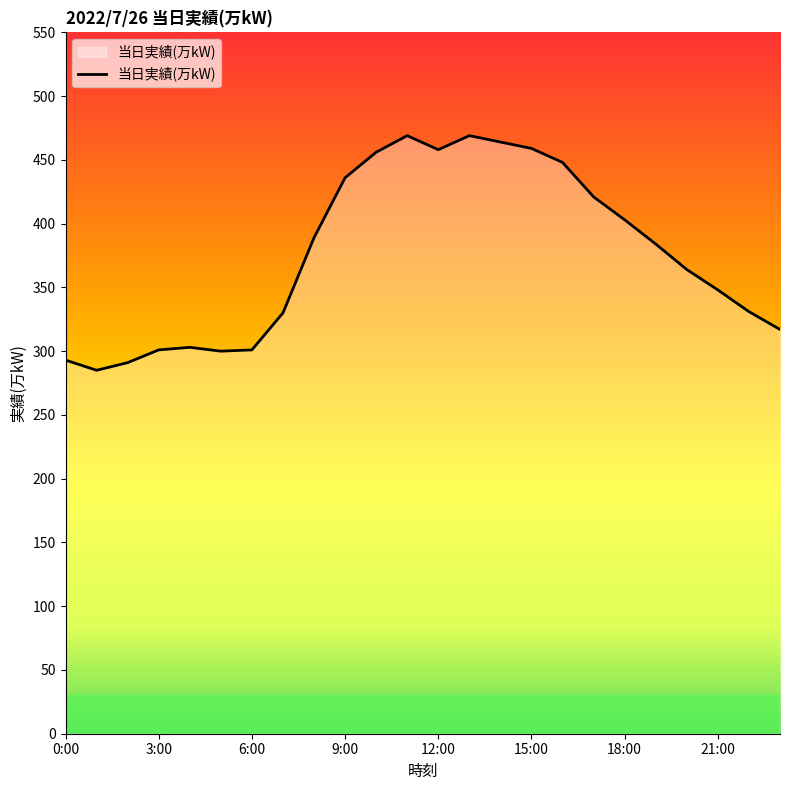

What is the greatest value displayed?

469